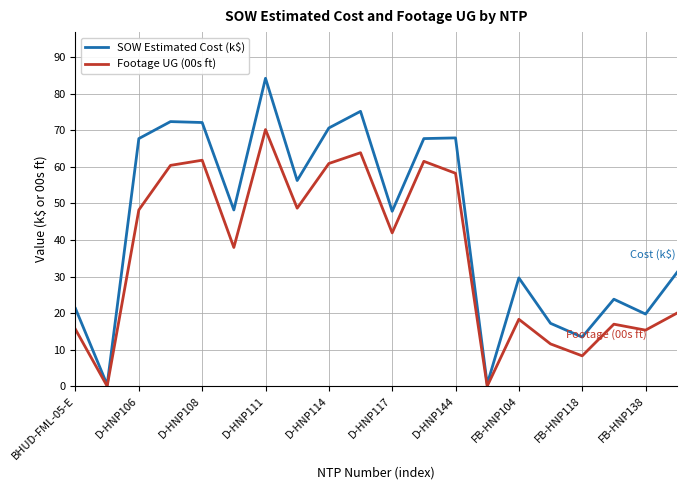

What is the sum of all Footage UG (00s ft) values?

719.9